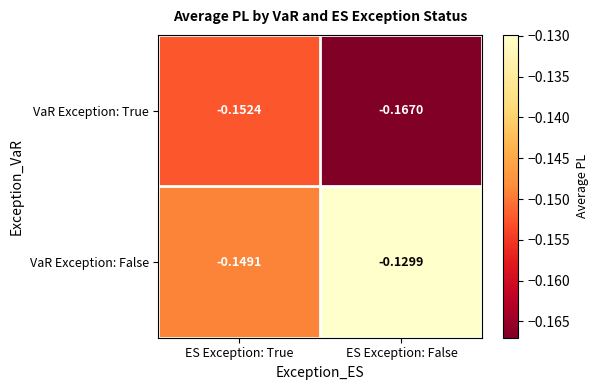

Which category has the highest value in the VaR Exception: True series?

ES Exception: True